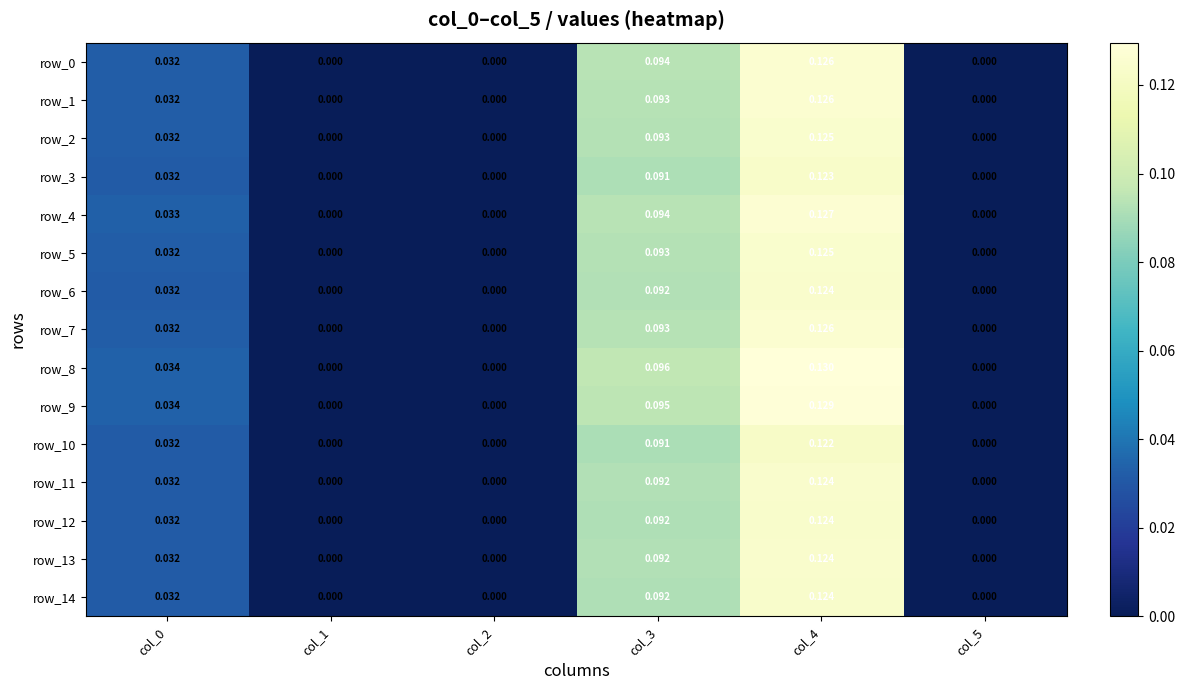

How many values in the row_1 series exceed 0?

3